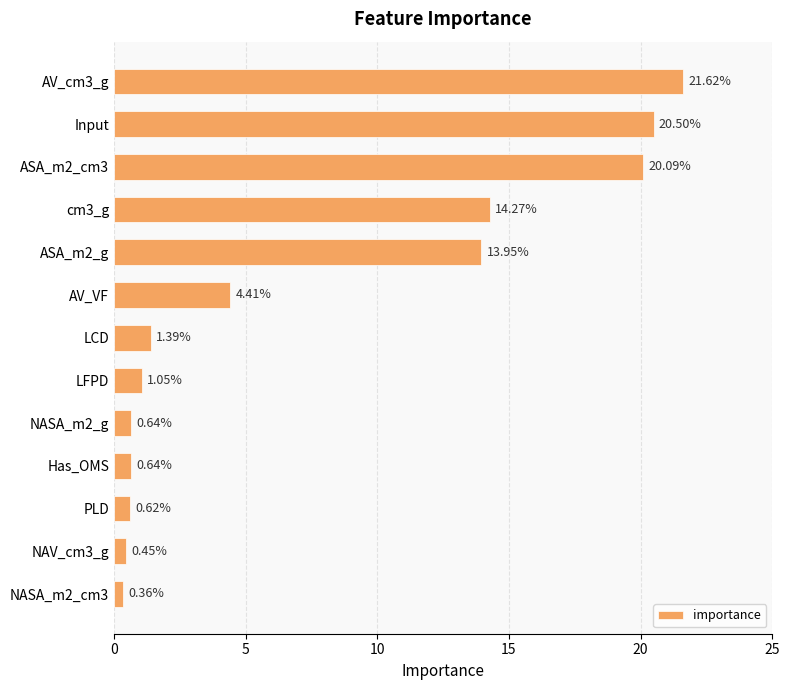

What is the label of the 3rd bar from the bottom?

PLD